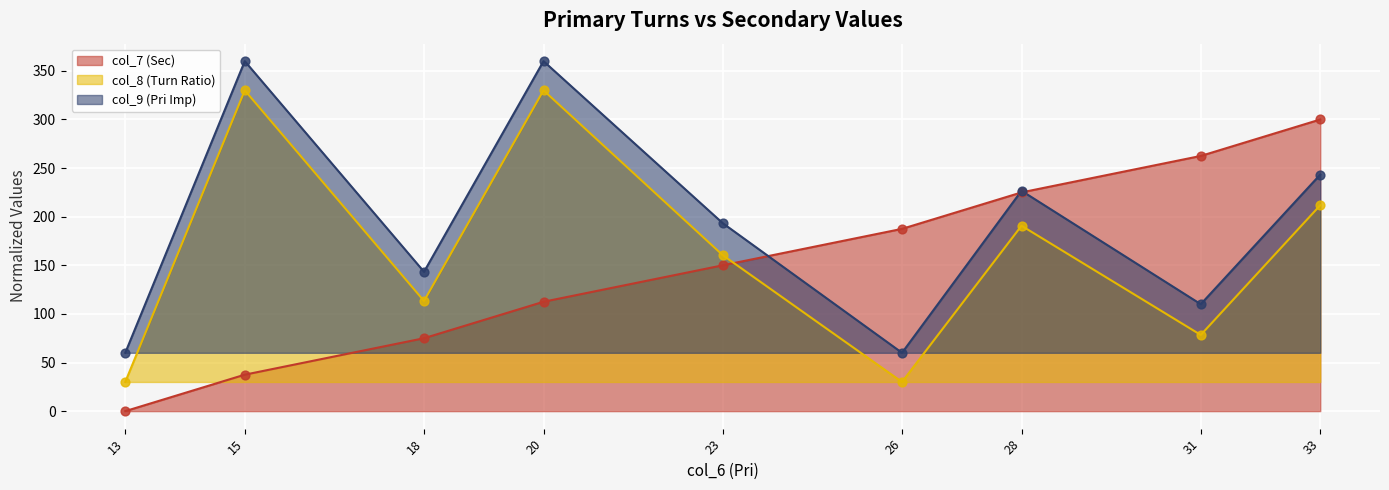

Which series has the largest total across all categories?

col_9 (Pri Imp)